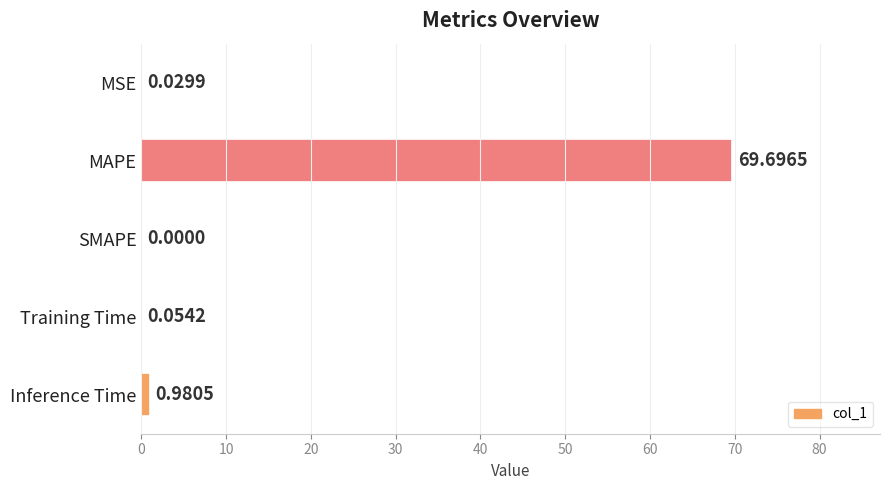

Where is the data nearest to the value 34?

Inference Time